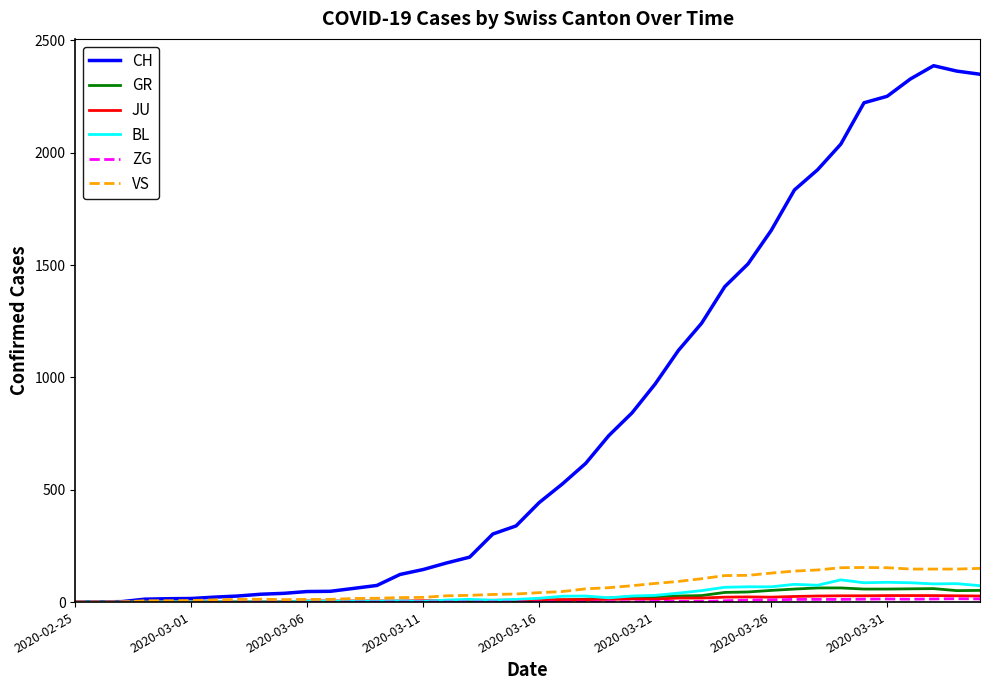

Which series has the widest spread of values?

CH